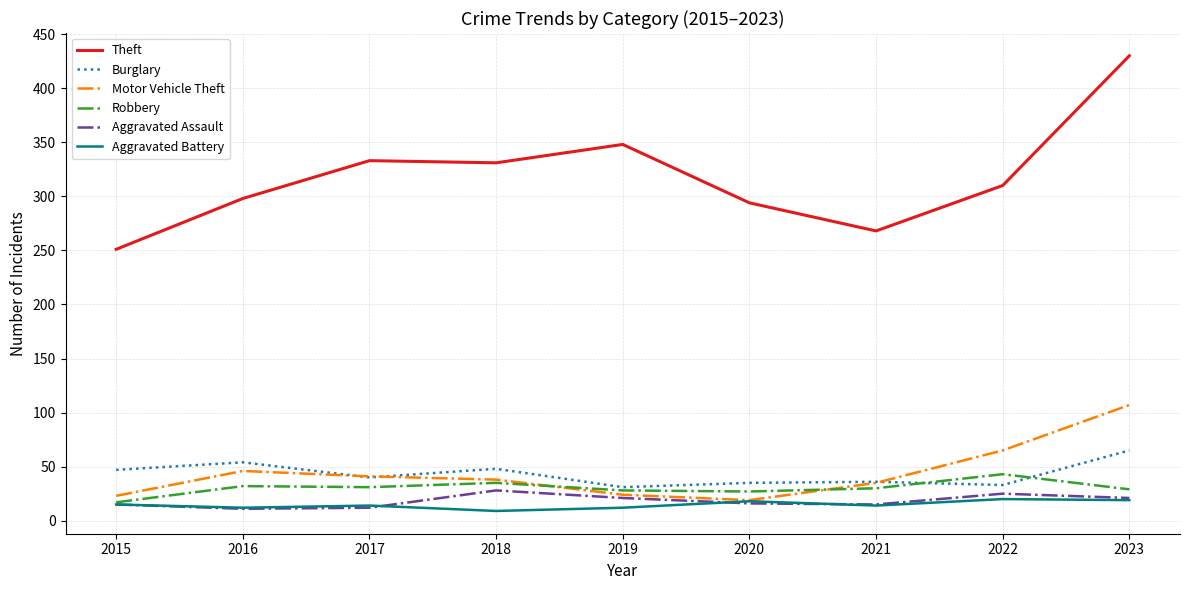

Which category has the highest value across all series?

2023